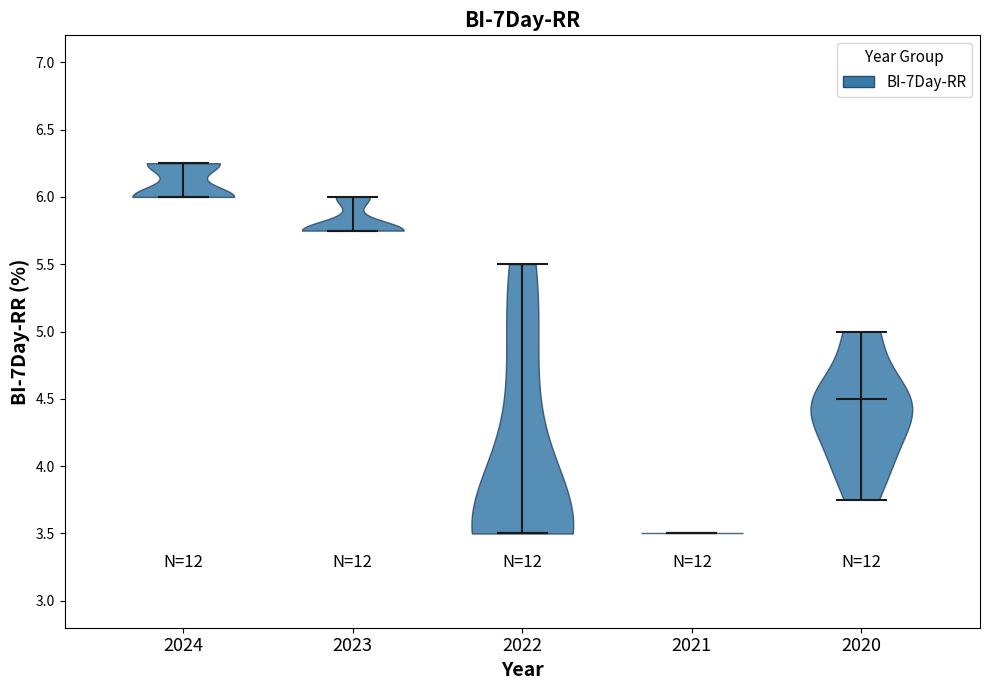

Reading left to right, read every violin against the y-axis: where its median line is, and the lowest and highest points it reaches. The values are not printed on the chart, so give them approximately, as read against the axis.

2024: median line 6.00, lowest point 6.00, highest point 6.25
2023: median line 5.75, lowest point 5.75, highest point 6.00
2022: median line 3.50, lowest point 3.50, highest point 5.50
2021: median line 3.50, lowest point 3.50, highest point 3.50
2020: median line 4.50, lowest point 3.75, highest point 5.00